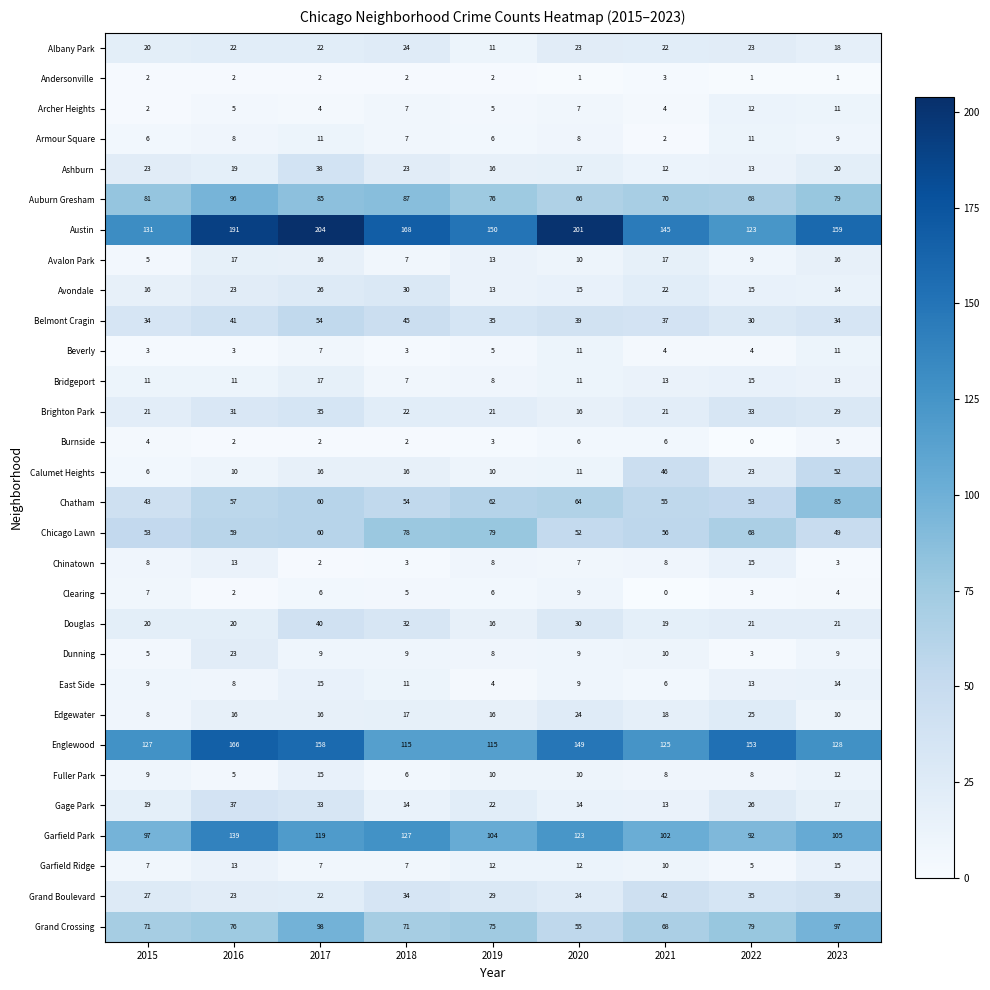

What is the minimum value for Douglas?

16